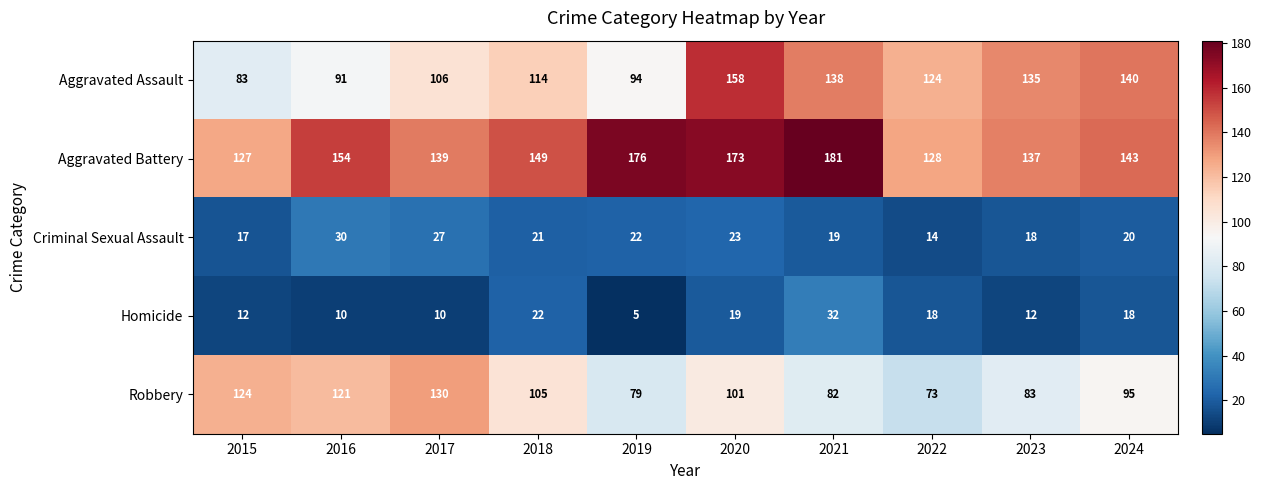

What is the spread (max minus min) of values at 2022?

114